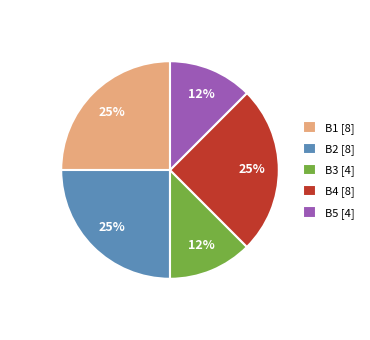

The B4 [8] slice represents 19% of the pie. True or false?

False